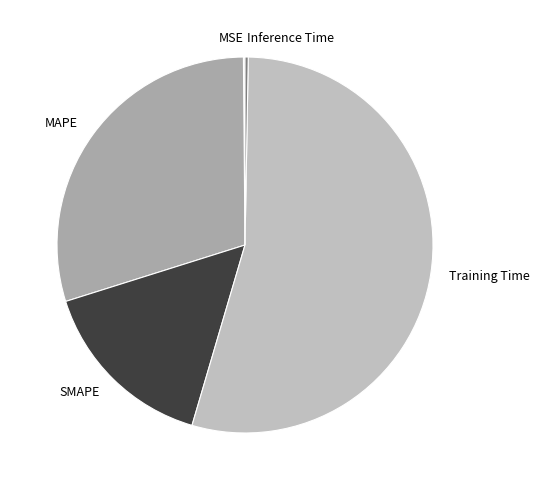

Does any single category account for the majority?

Yes